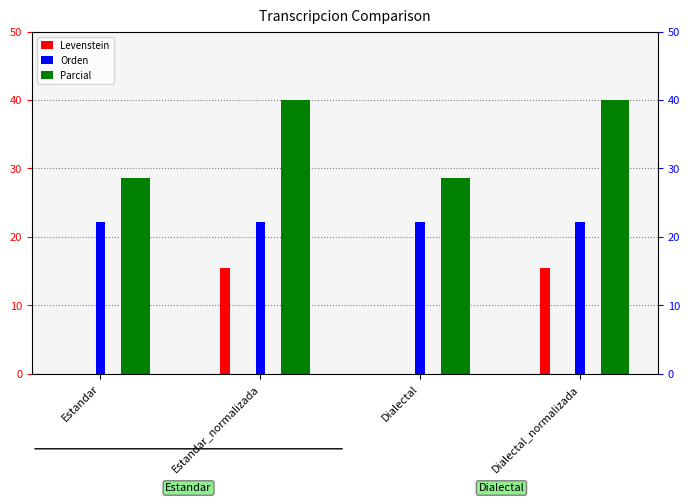

What position from the left is Dialectal?

3